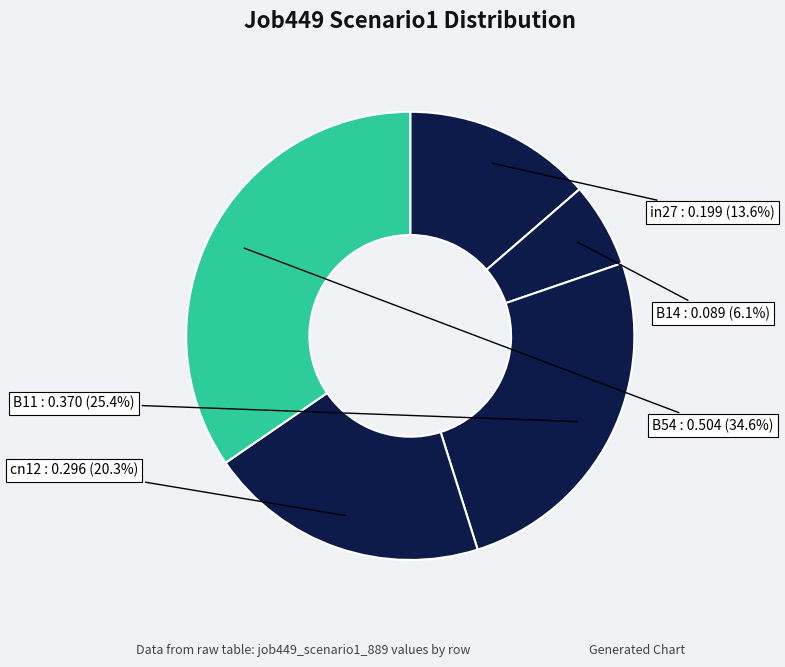

Count the number of slices in the pie.

5